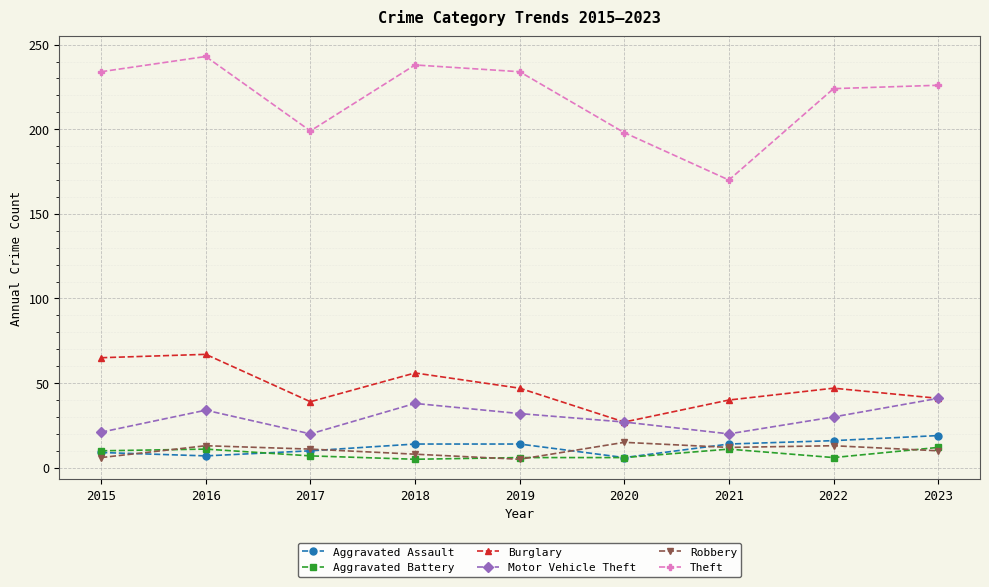

Is it true that Theft equals 247 at 2021?

False